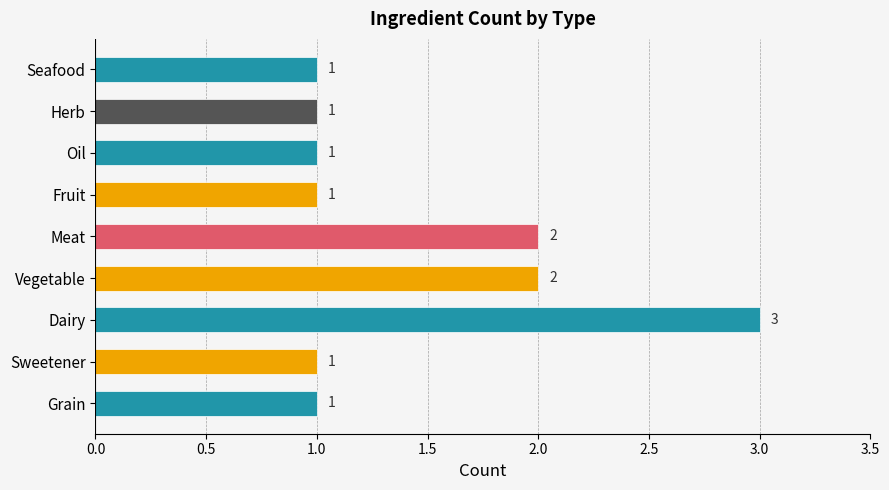

What is the ratio of the value at Grain to the value at Dairy?

0.3